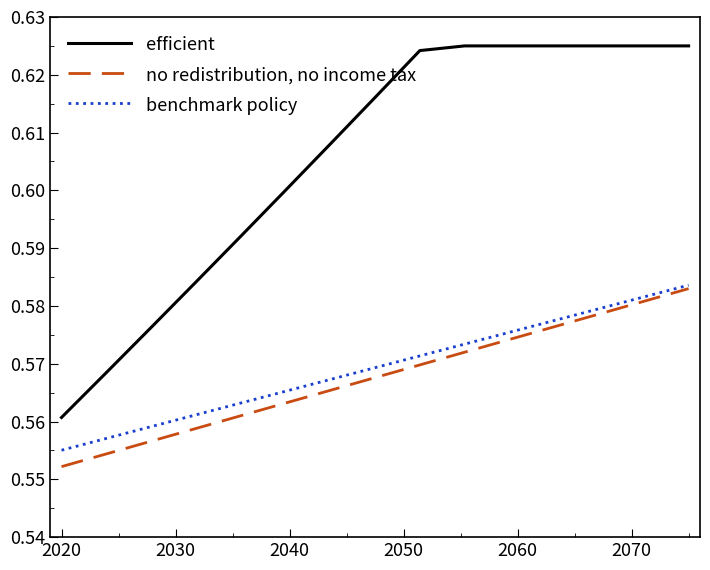

True or false: efficient and no redistribution, no income tax intersect in this chart.

False